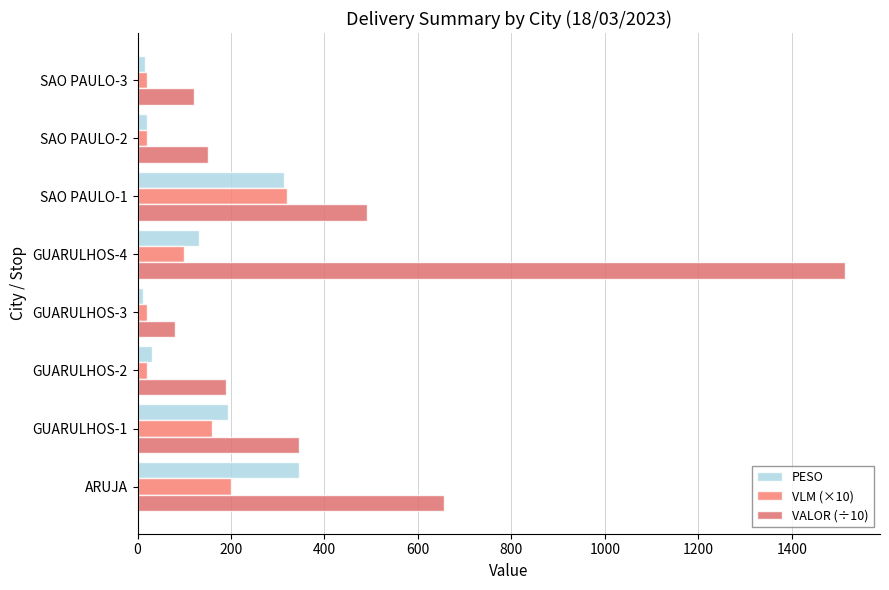

How many data points in PESO are above 132?

4